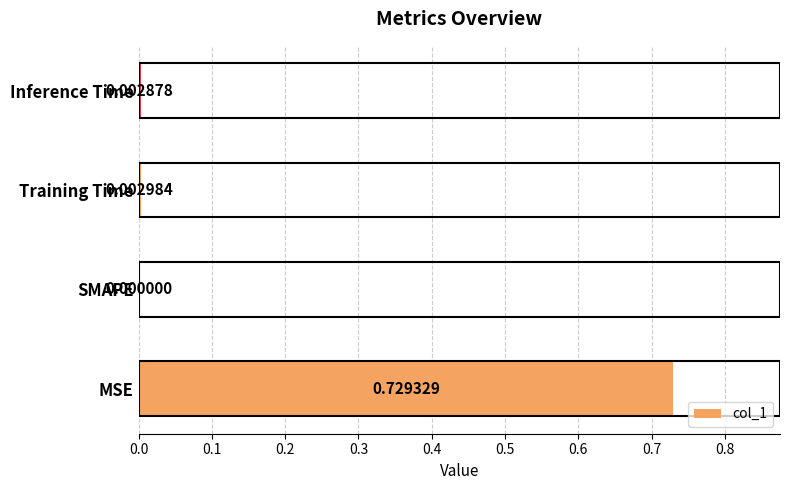

What is the average value?

0.2